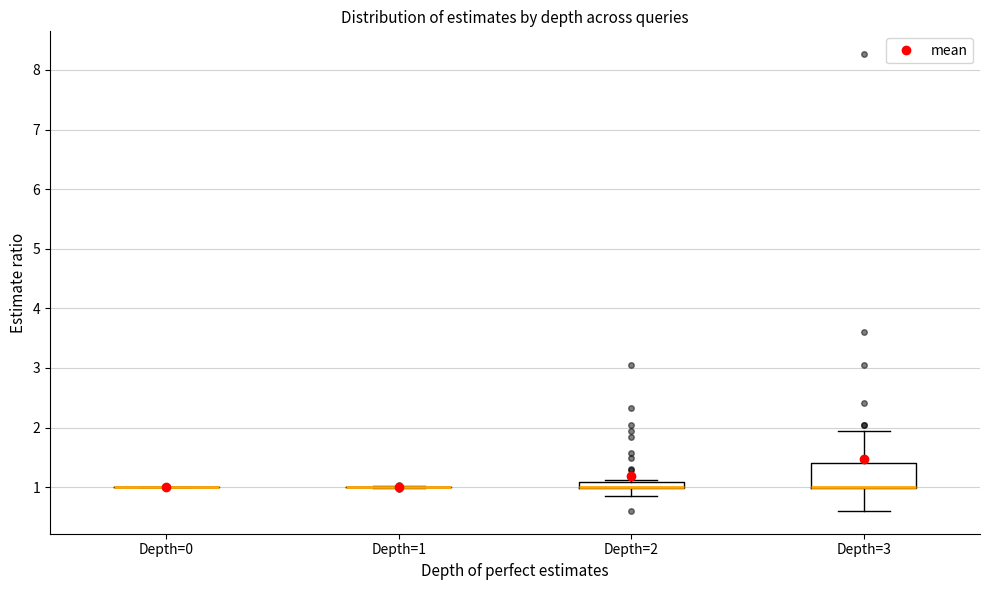

Which box is the tallest, from its lower edge to its upper edge?

Depth=3